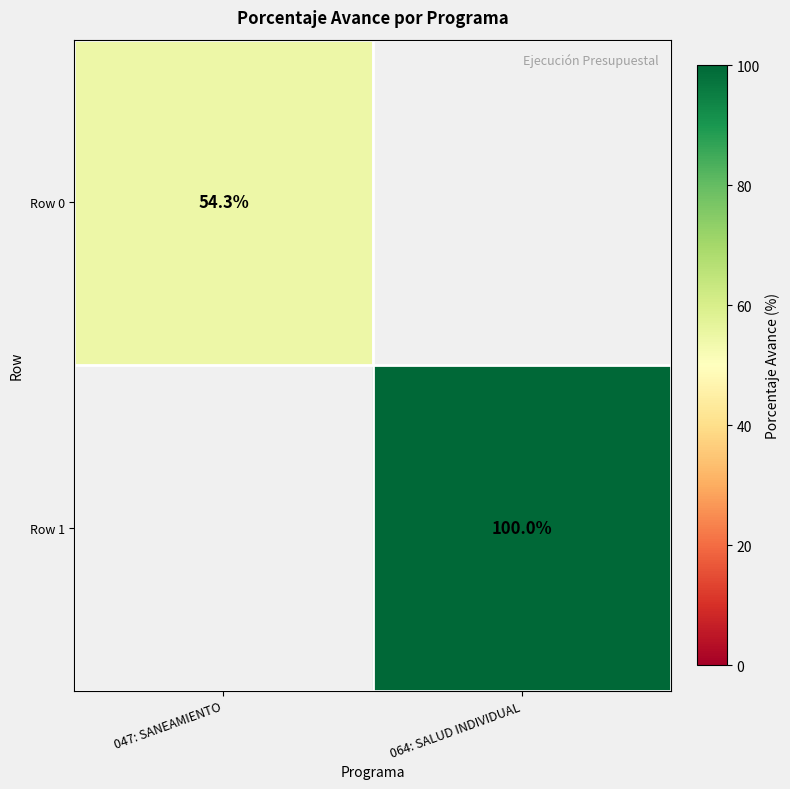

True or false: Row 1 has a value of 100.0 at 064: SALUD INDIVIDUAL.

True